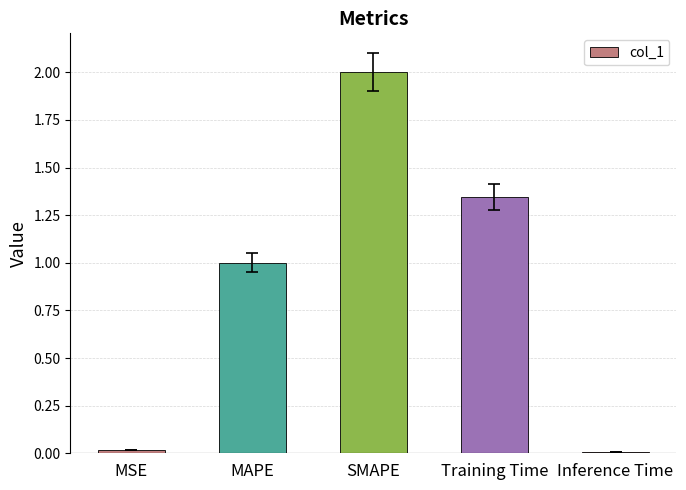

What is the maximum value shown in the chart?

2.0